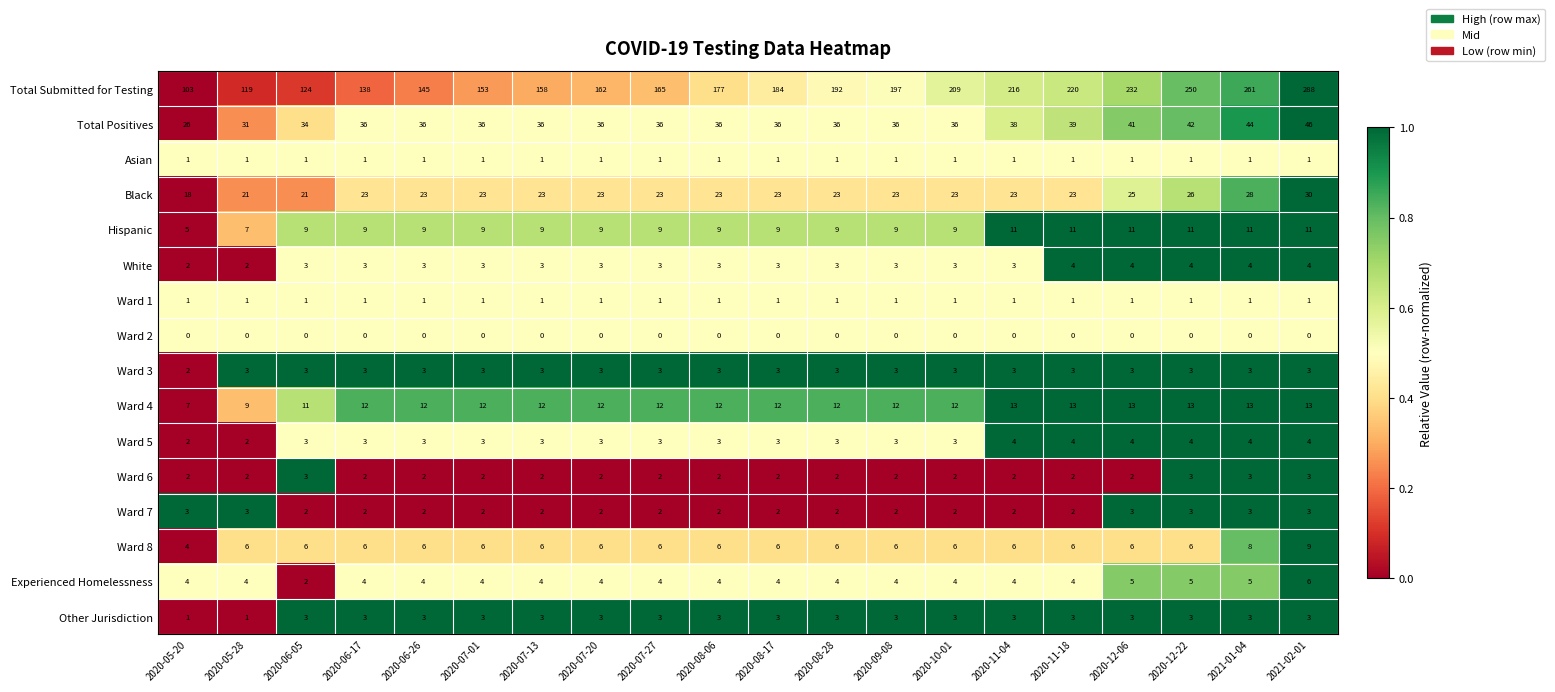

At which category is the sum across all series the highest?

2021-02-01